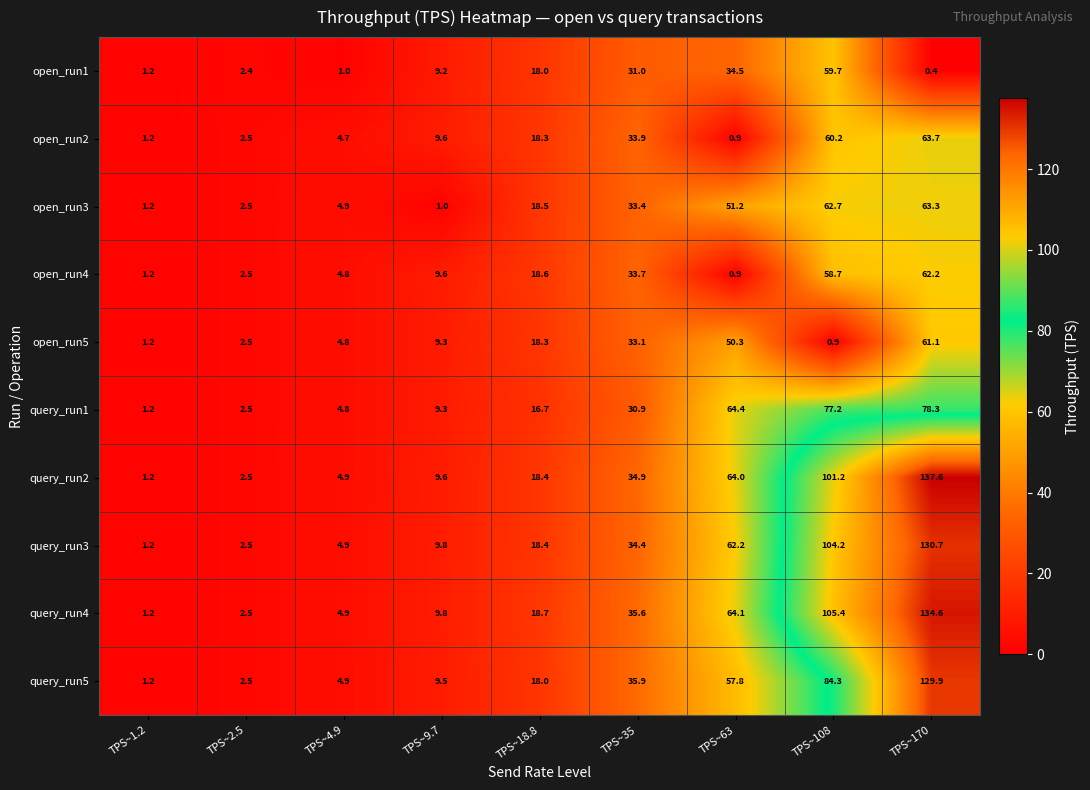

Which category has the highest value across all series?

TPS~170